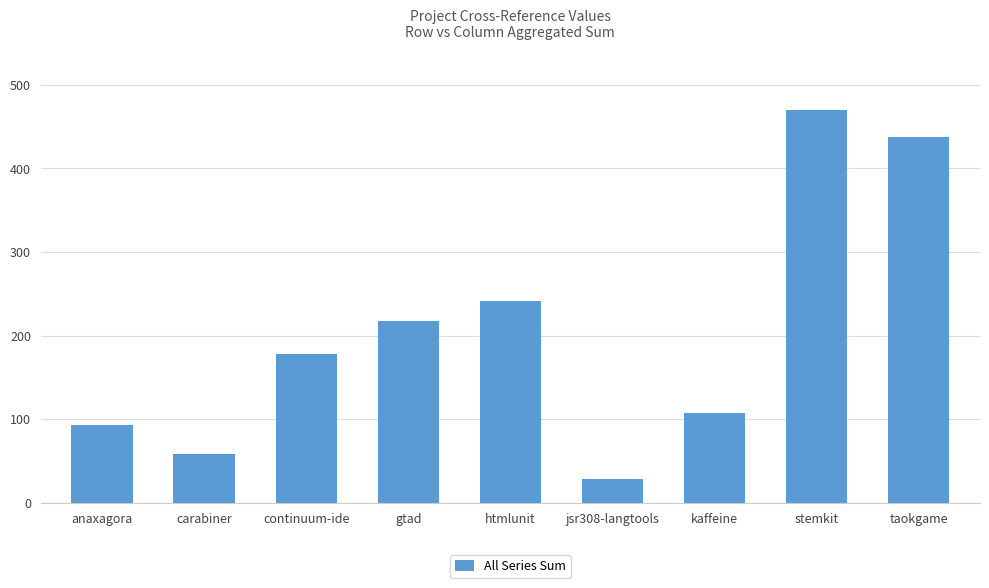

What is the value of the 1st bar from the left?

93